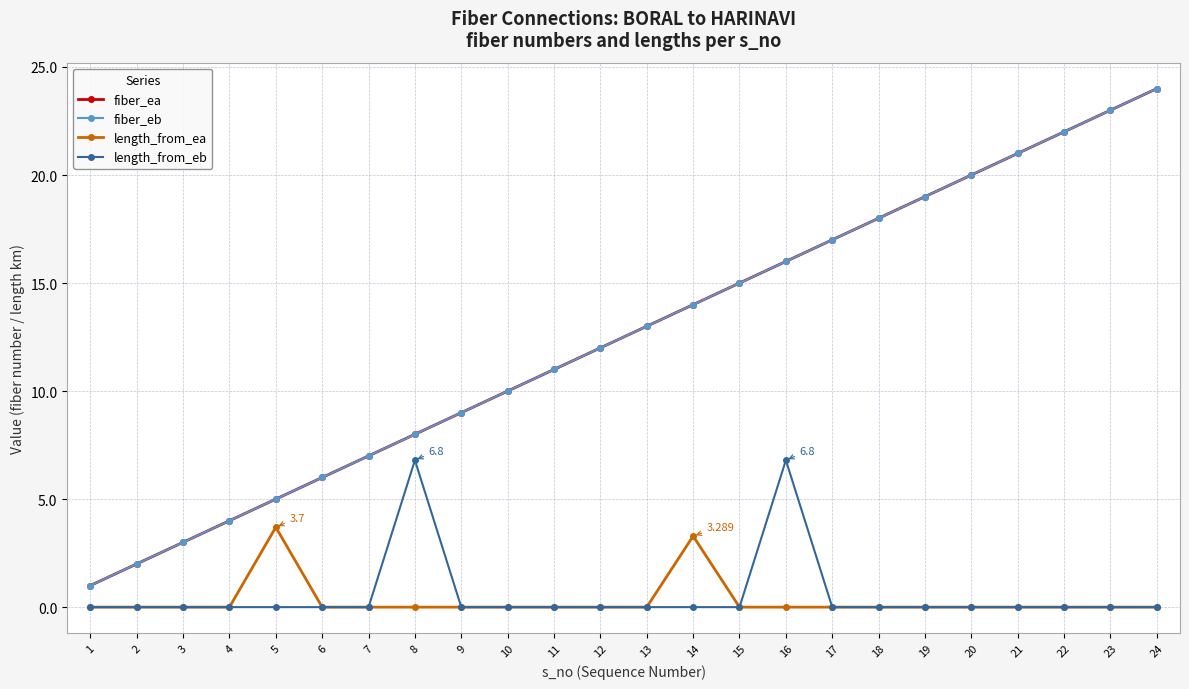

True or false: length_from_eb has a value of -2.3 at 23.

False